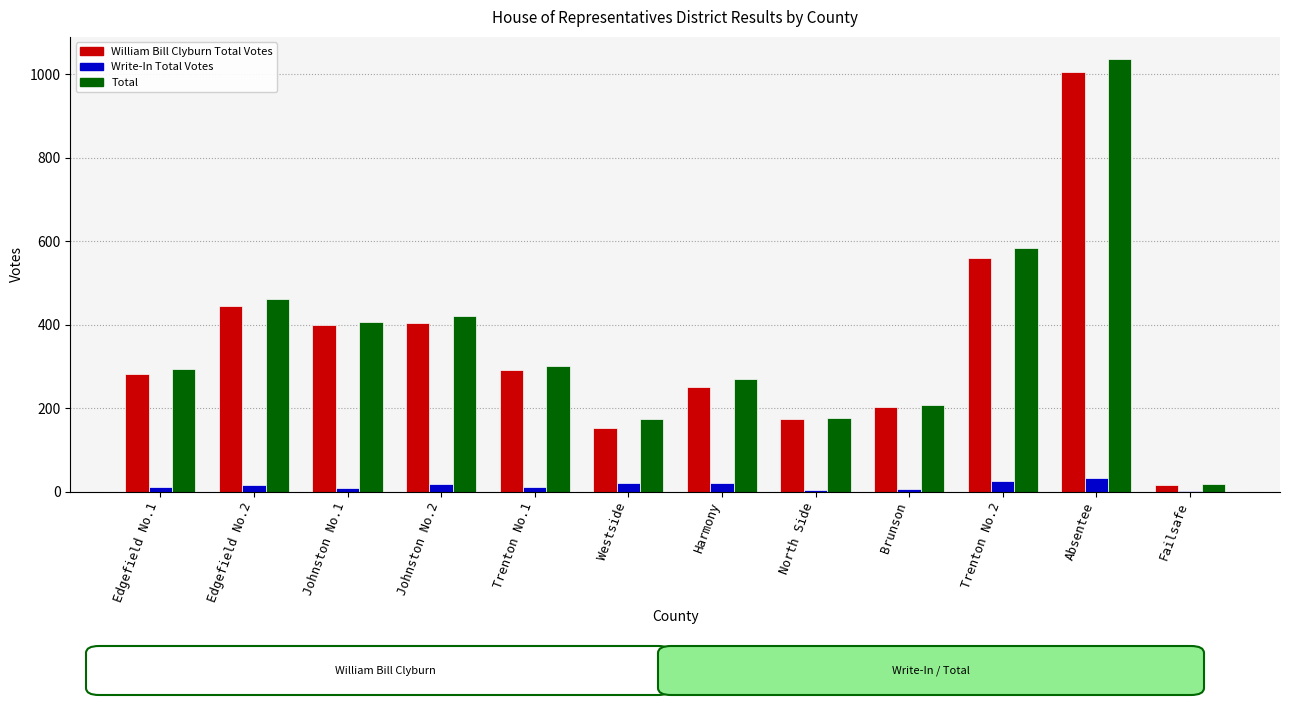

At which category is the sum across all series the highest?

Absentee